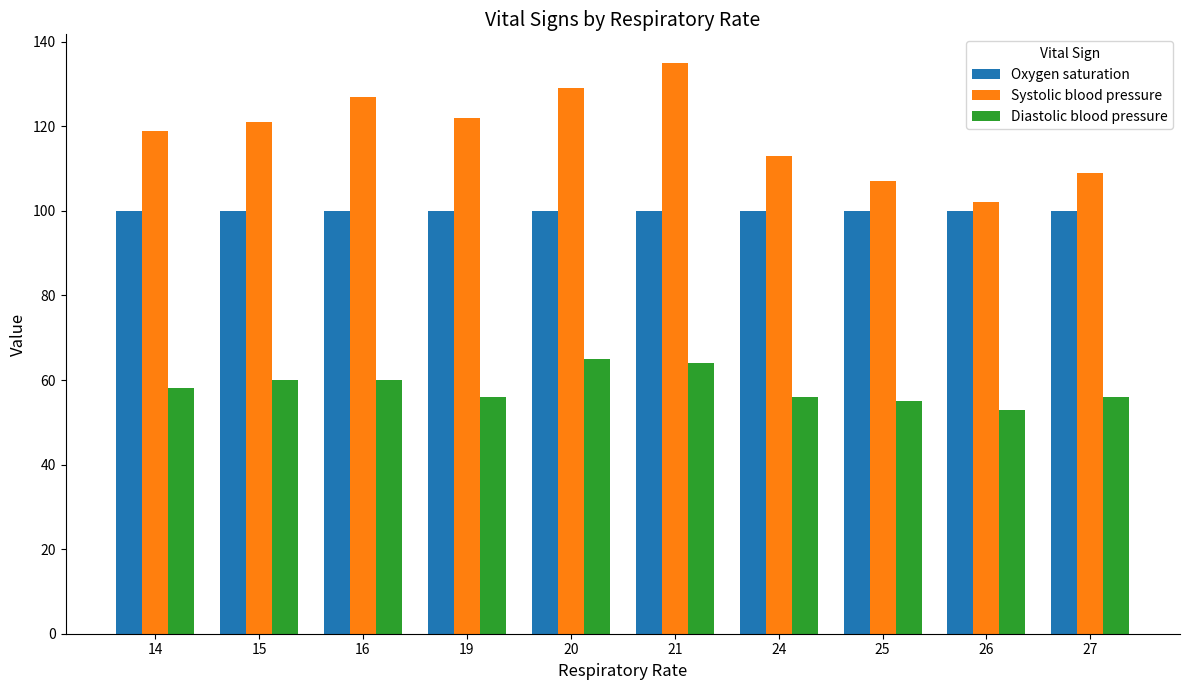

Reading left to right, list all the values displayed in this chart.

Oxygen saturation: 14=100	15=100	16=100	19=100	20=100	21=100	24=100	25=100	26=100	27=100
Systolic blood pressure: 14=119	15=121	16=127	19=122	20=129	21=135	24=113	25=107	26=102	27=109
Diastolic blood pressure: 14=58	15=60	16=60	19=56	20=65	21=64	24=56	25=55	26=53	27=56